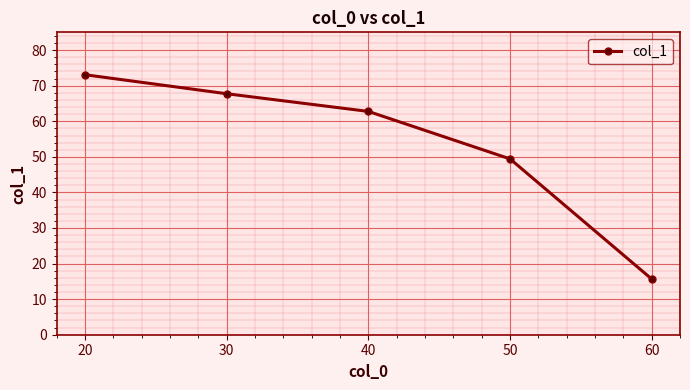

True or false: the data shows 43.0 at 20.

False